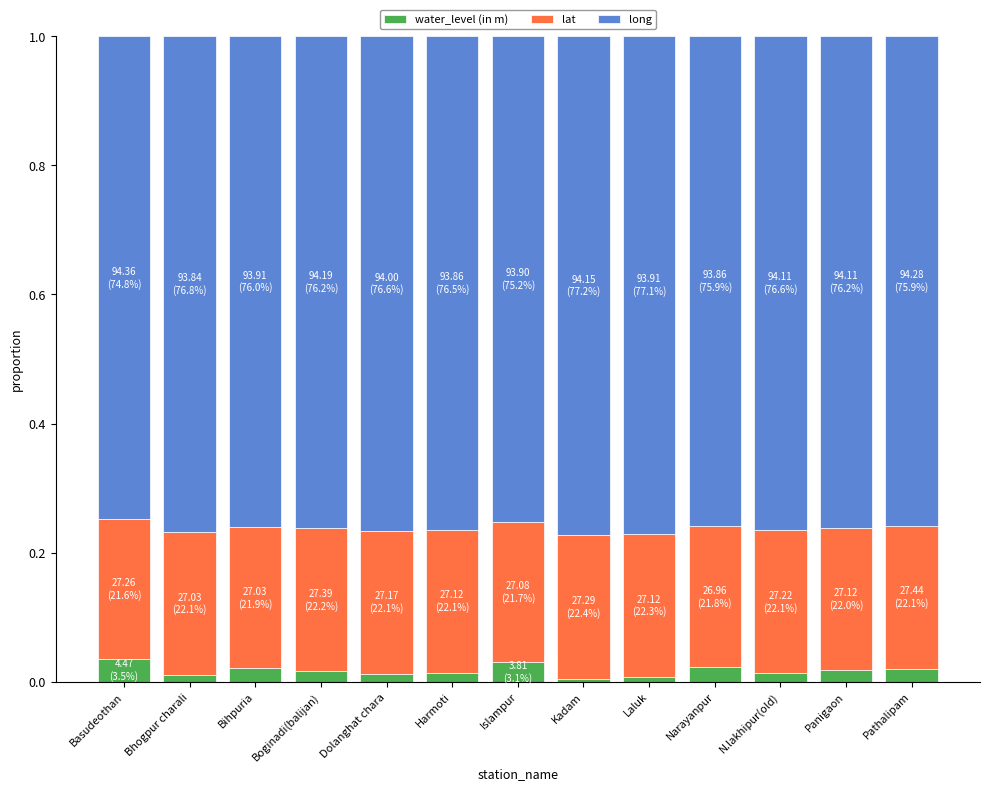

List the series in order of their peak value, highest first.

long, lat, water_level (in m)